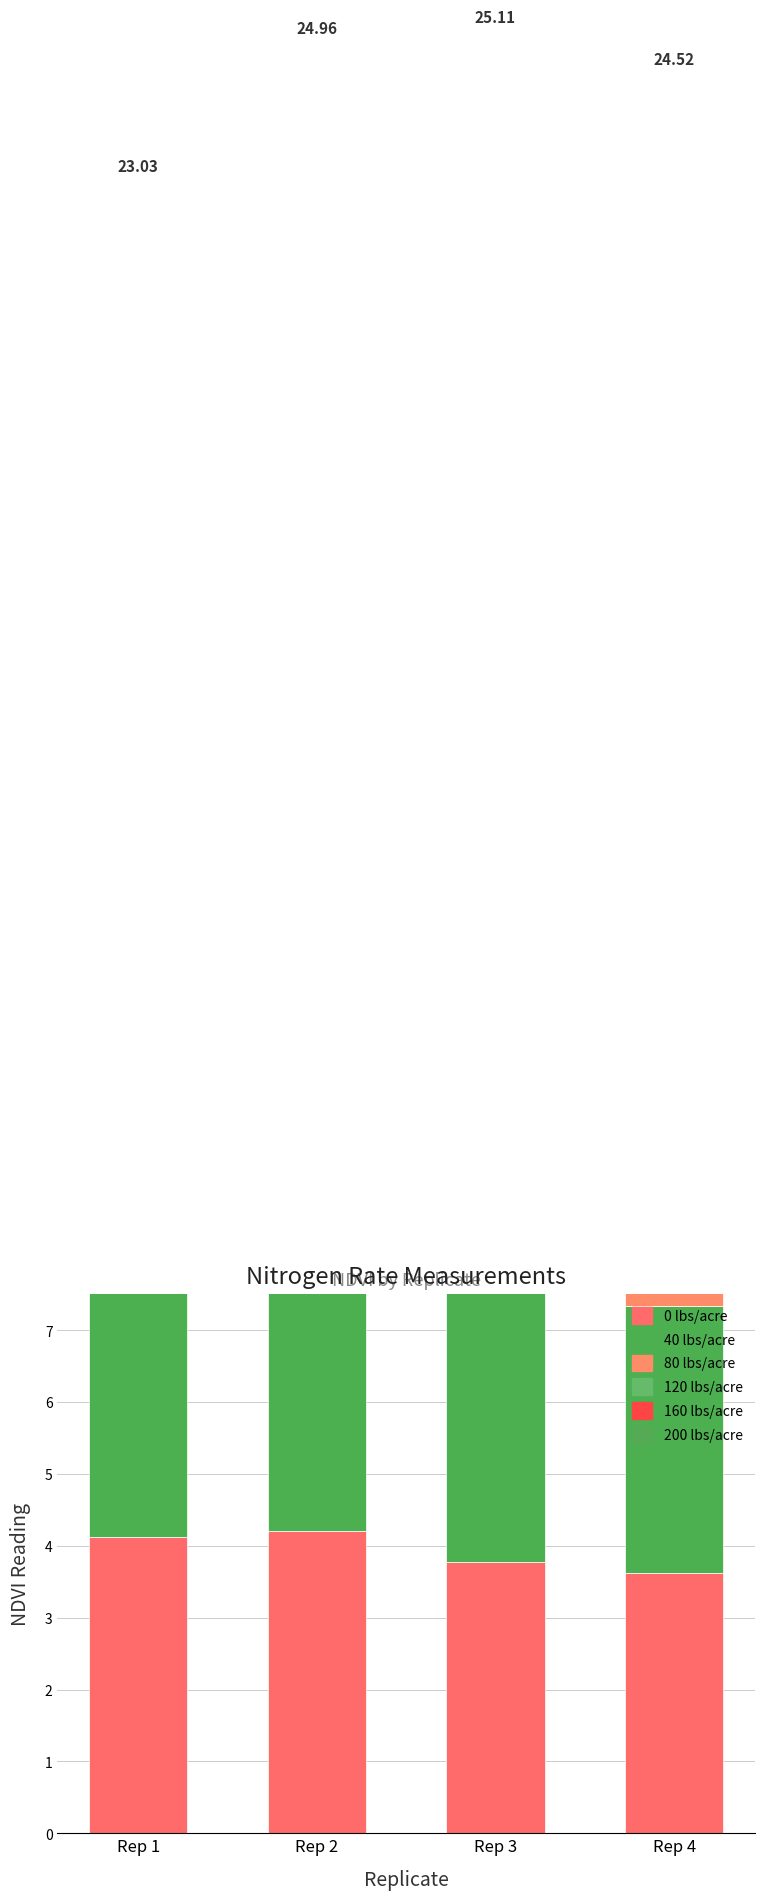

Rank the series at Rep 2 from lowest to highest value.

200 lbs/acre, 80 lbs/acre, 0 lbs/acre, 160 lbs/acre, 120 lbs/acre, 40 lbs/acre